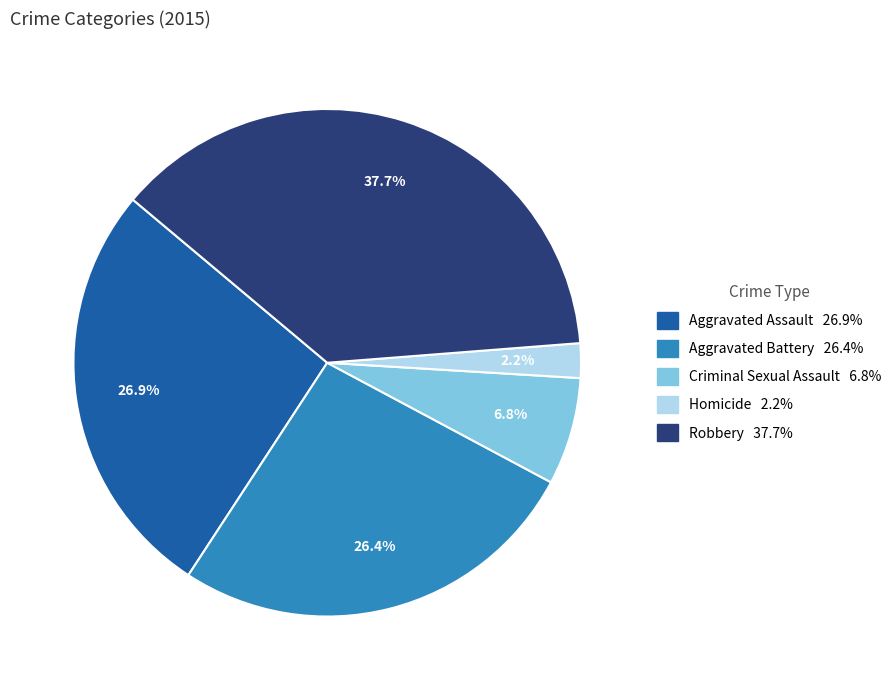

Which category has the smallest portion of the pie?

Homicide